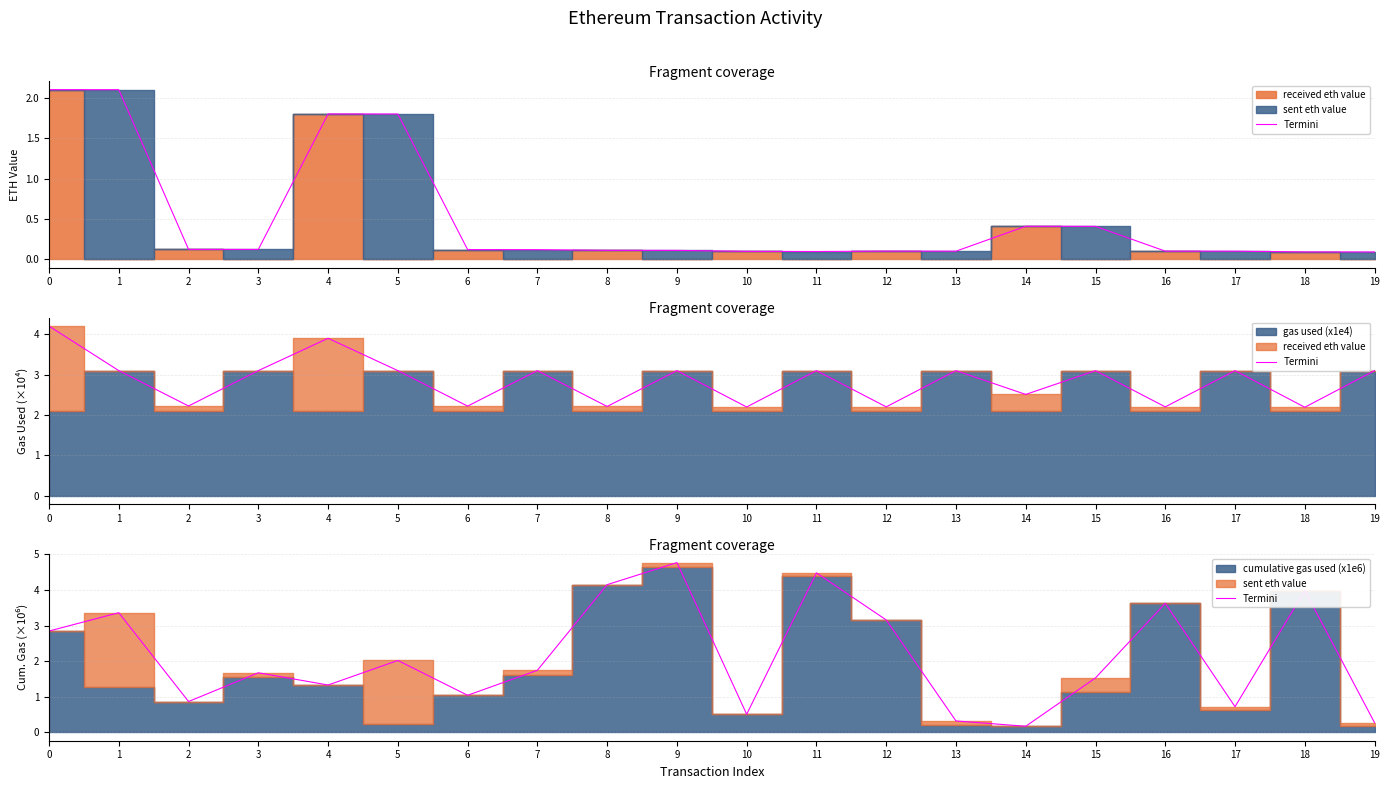

How many categories are shown in the chart?

20